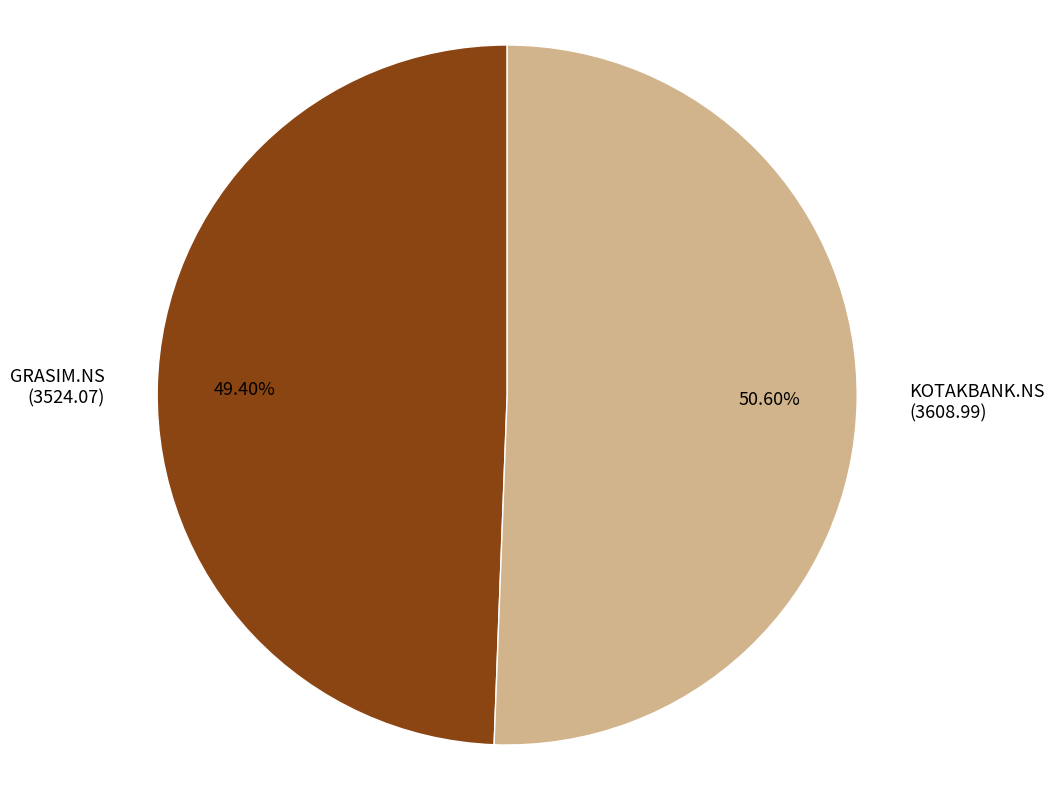

What is the ratio of the value at KOTAKBANK.NS (3608.99) to the value at GRASIM.NS (3524.07)?

1.0